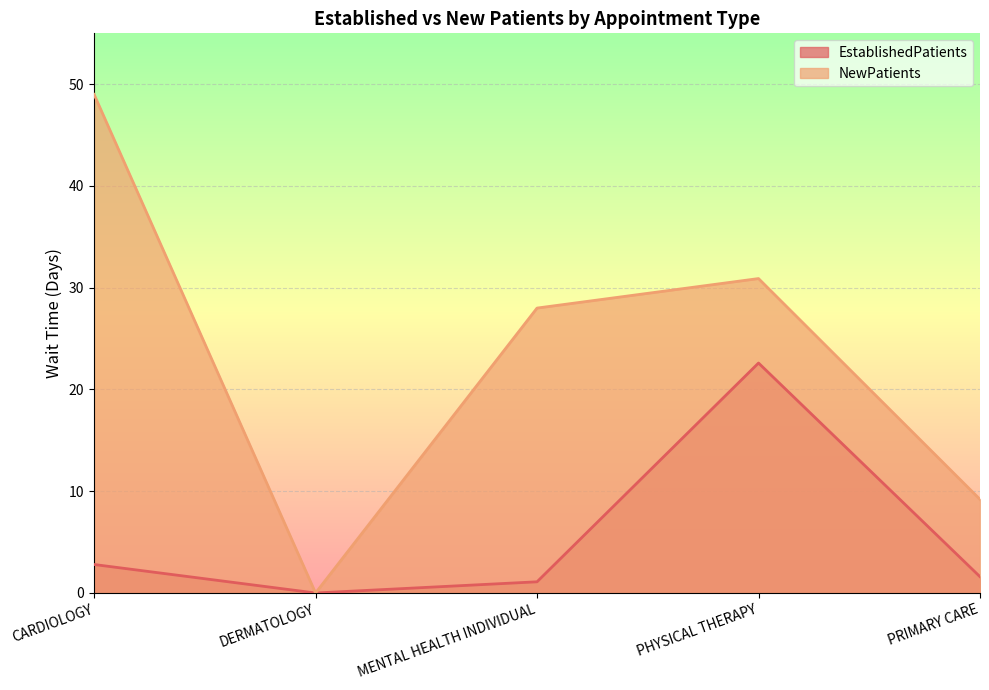

At which category does EstablishedPatients reach its first local peak?

PHYSICAL THERAPY